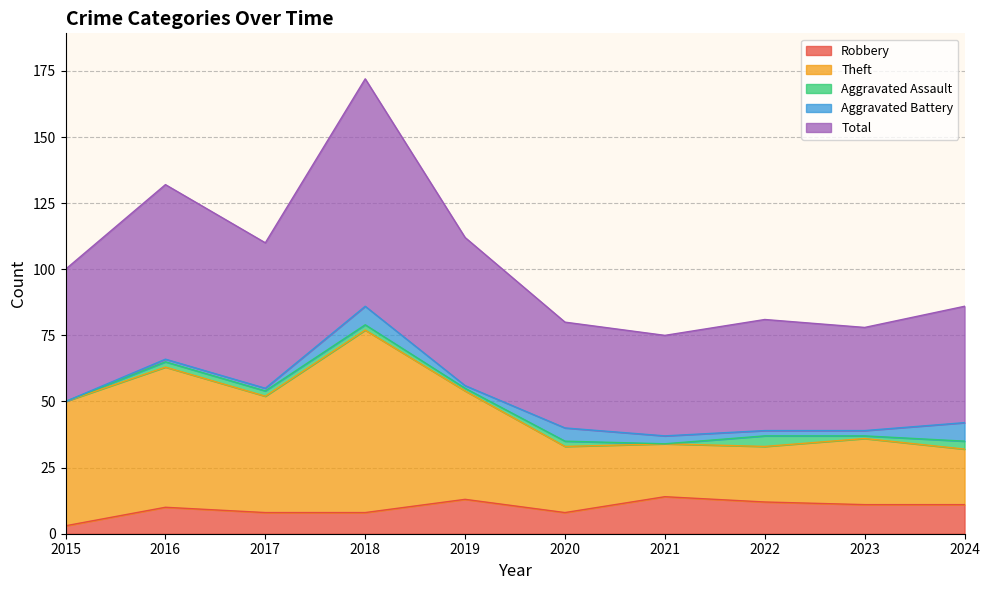

Count the number of categories in the chart.

10